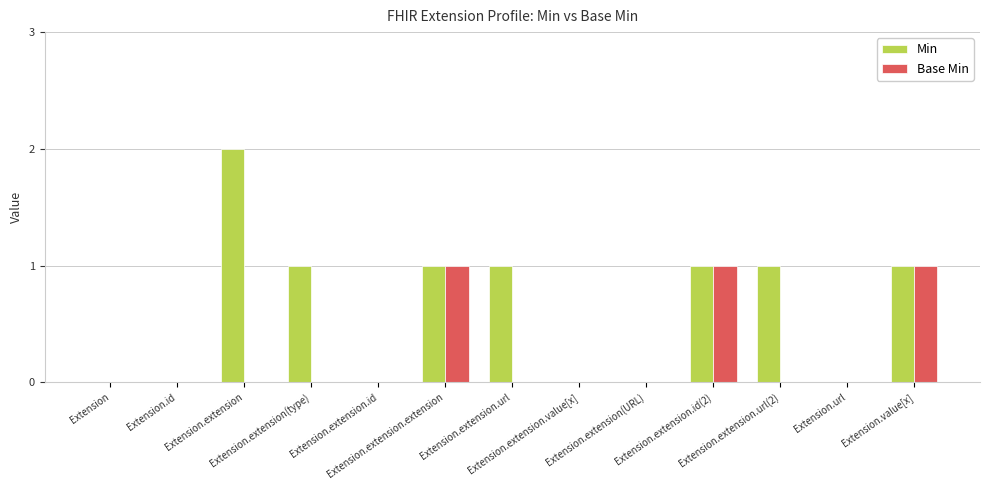

Reading left to right, transcribe all the data shown in this chart.

Min: Extension=0	Extension.id=0	Extension.extension=2	Extension.extension(type)=1	Extension.extension.id=0	Extension.extension.extension=1	Extension.extension.url=1	Extension.extension.value[x]=0	Extension.extension(URL)=0	Extension.extension.id(2)=1	Extension.extension.url(2)=1	Extension.url=0	Extension.value[x]=1
Base Min: Extension=0	Extension.id=0	Extension.extension=0	Extension.extension(type)=0	Extension.extension.id=0	Extension.extension.extension=1	Extension.extension.url=0	Extension.extension.value[x]=0	Extension.extension(URL)=0	Extension.extension.id(2)=1	Extension.extension.url(2)=0	Extension.url=0	Extension.value[x]=1